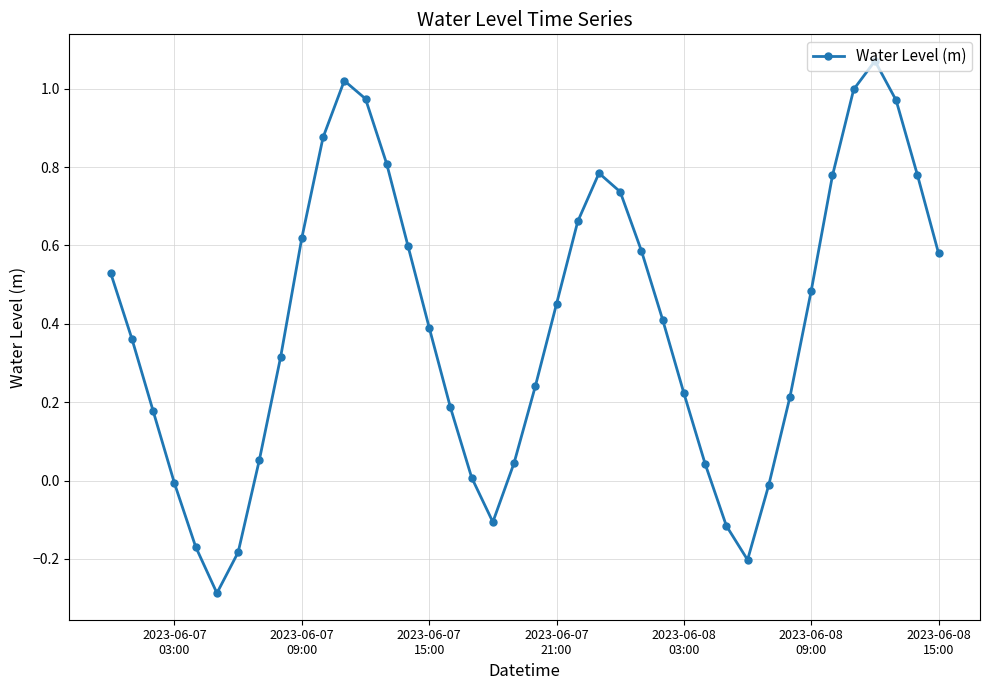

True or false: there are more than 1 points higher than both neighbors.

True